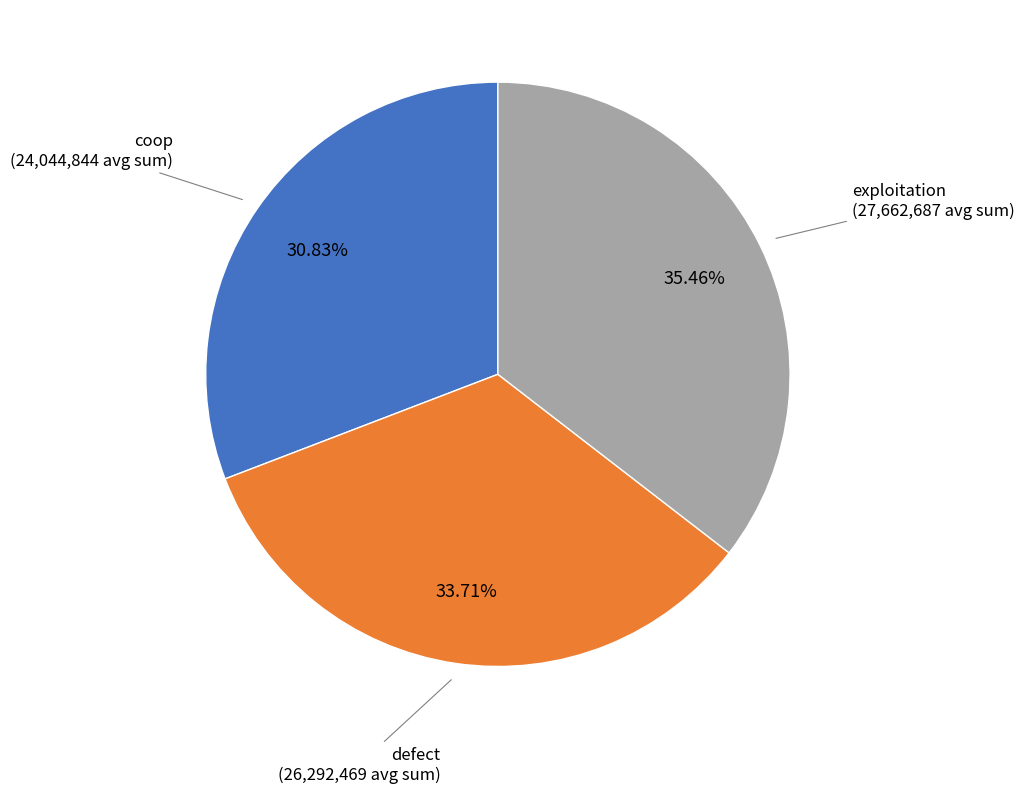

Is it true that exploitation is 41% of the pie?

False